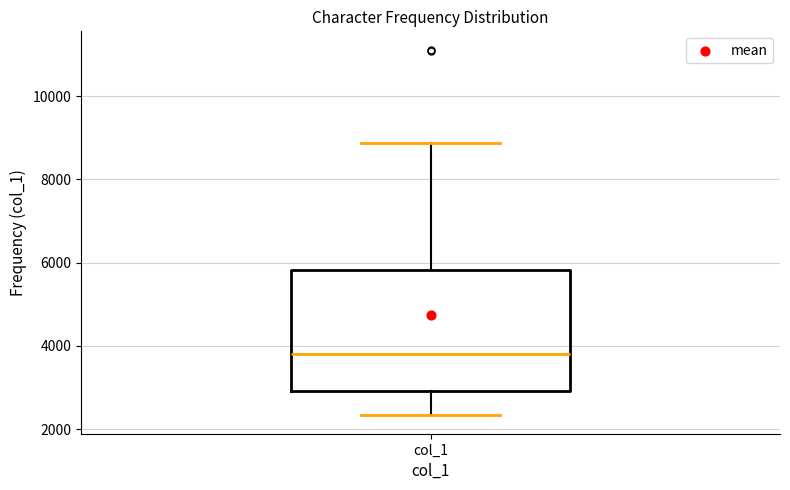

Read this box plot against the y-axis: the position of the median line, the range covered by the box, and the ends of both whiskers. The values are not printed on the chart, so give them approximately, as read against the axis.

median 3800, box 3000 to 5800, whiskers 2400 to 8800